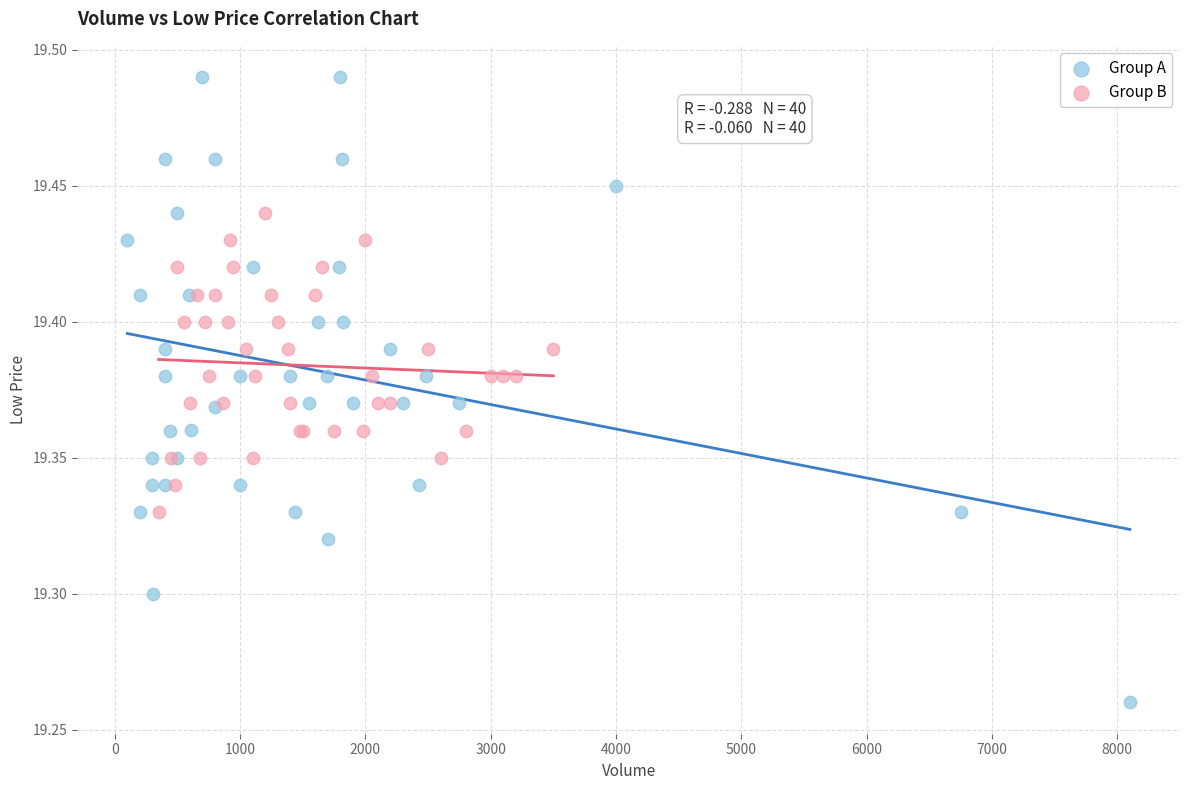

Which series has the largest Y range (max minus min)?

Group A